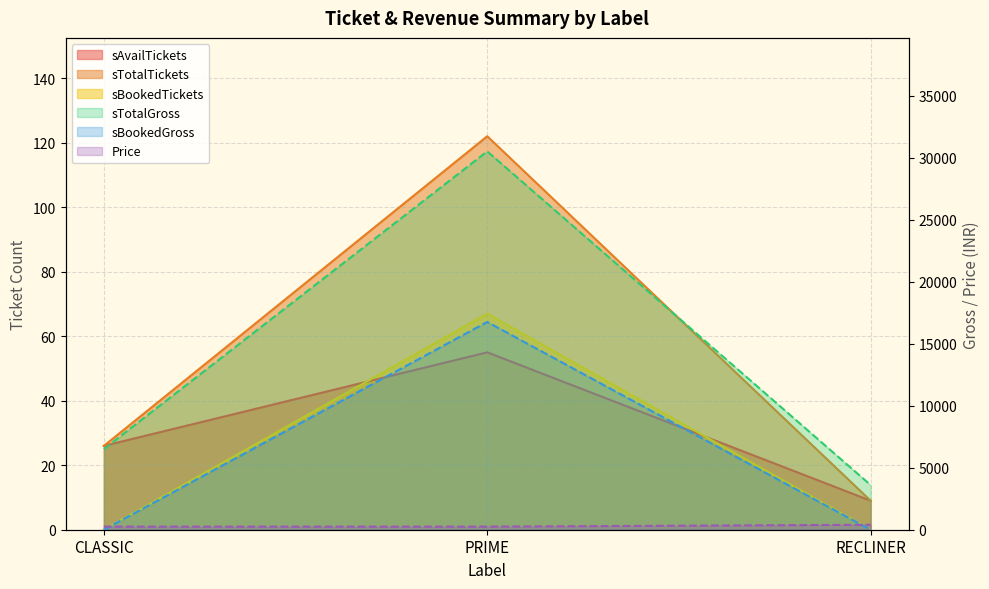

Is the value of sBookedTickets at RECLINER greater than the value of Price at PRIME?

No